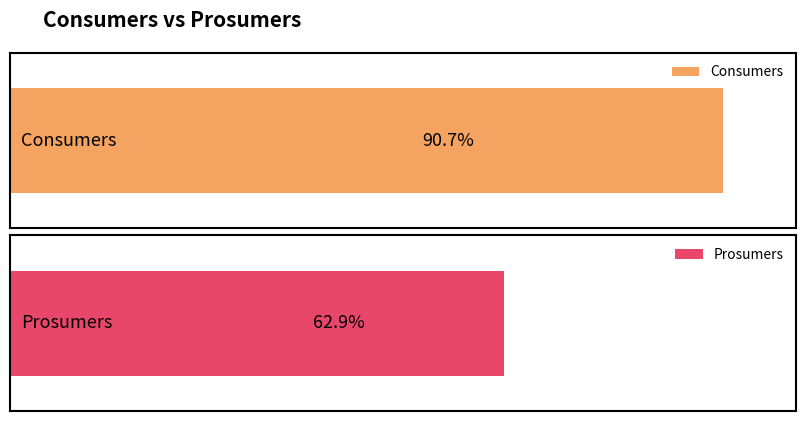

How many distinct data groups are displayed?

2